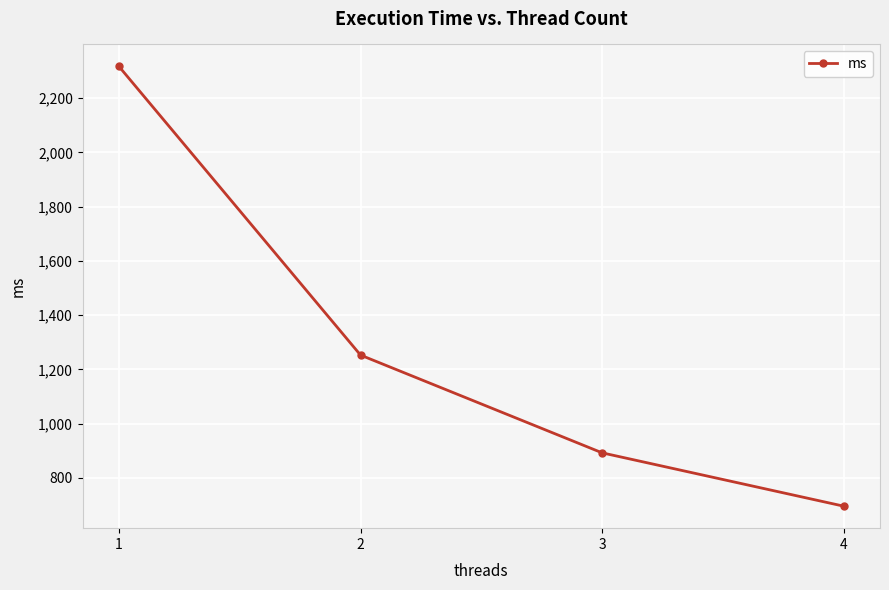

How many data points are above 1252?

2